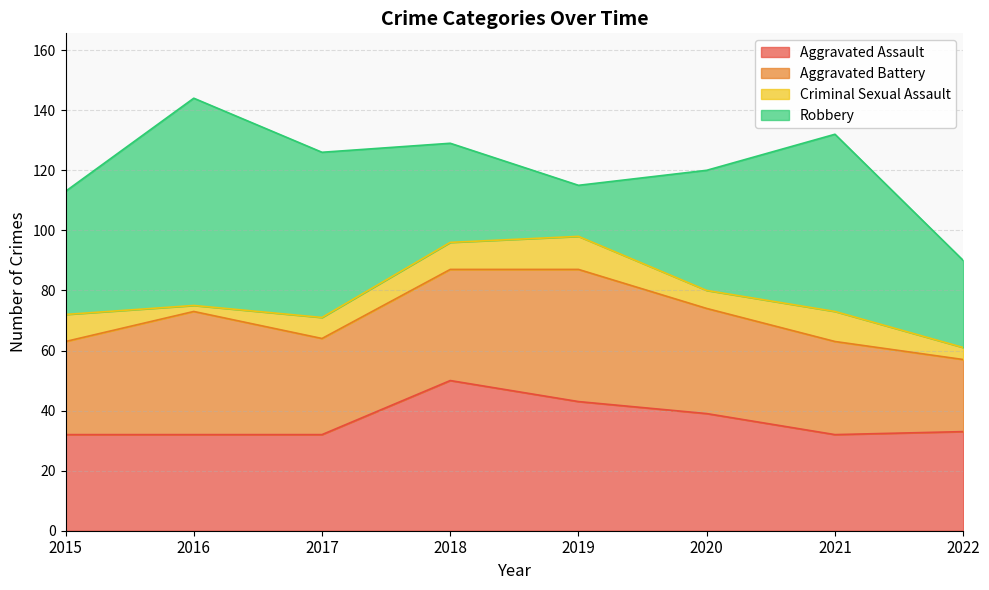

What are all the series names shown in the legend?

Aggravated Assault, Aggravated Battery, Criminal Sexual Assault, Robbery